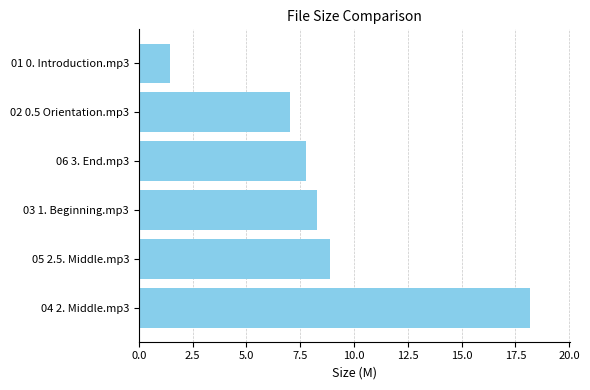

Does the chart contain any negative values?

No